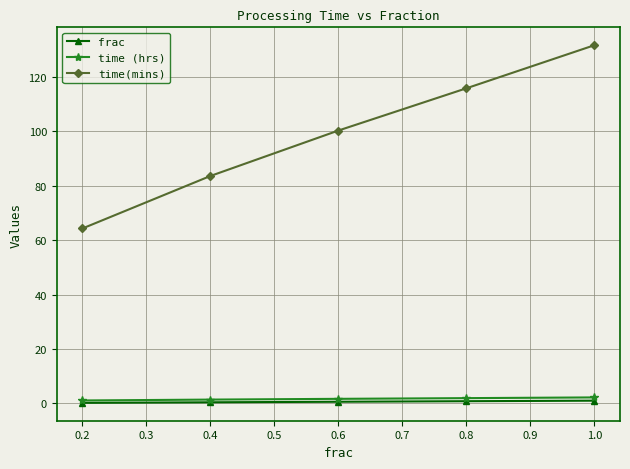

How many lines are shown in the chart?

3